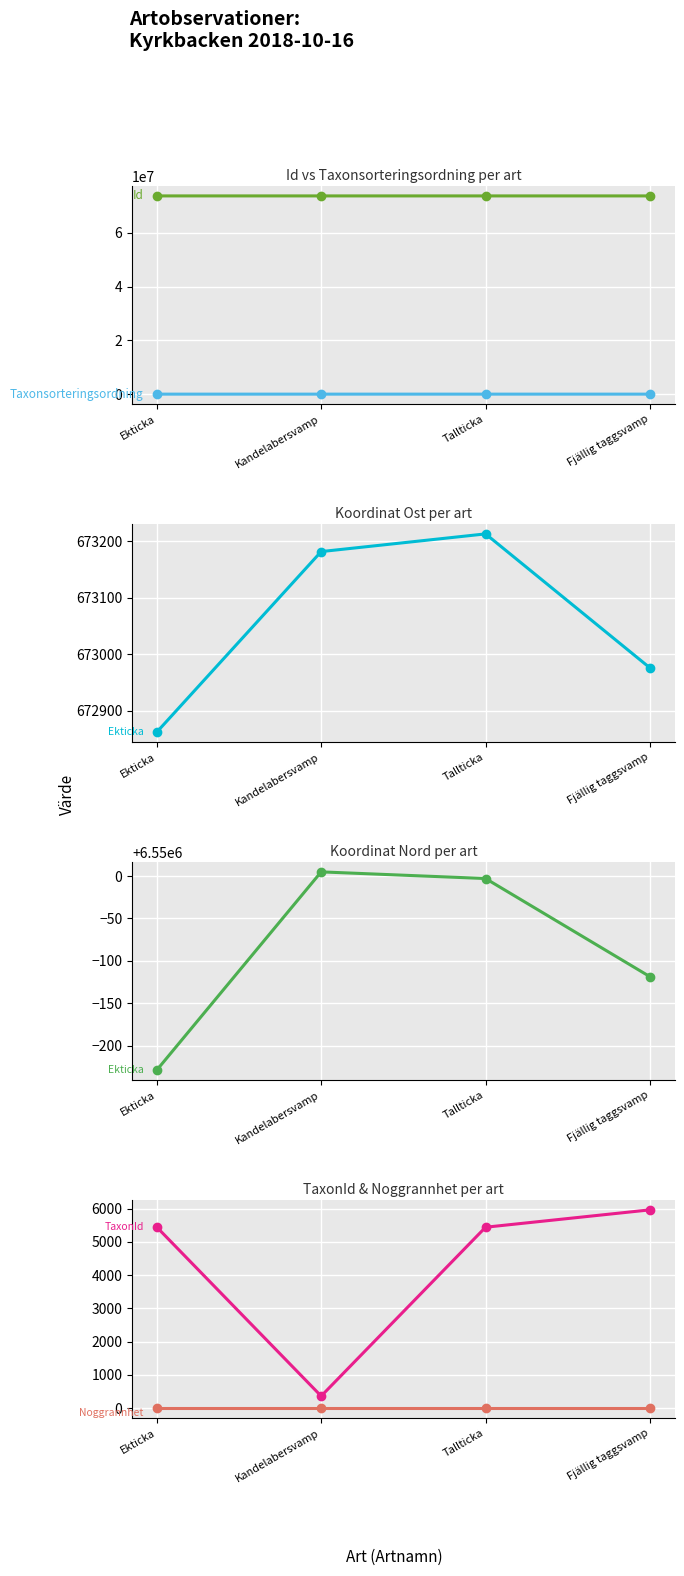

Between Tallticka and Ekticka, which is larger?

Ekticka